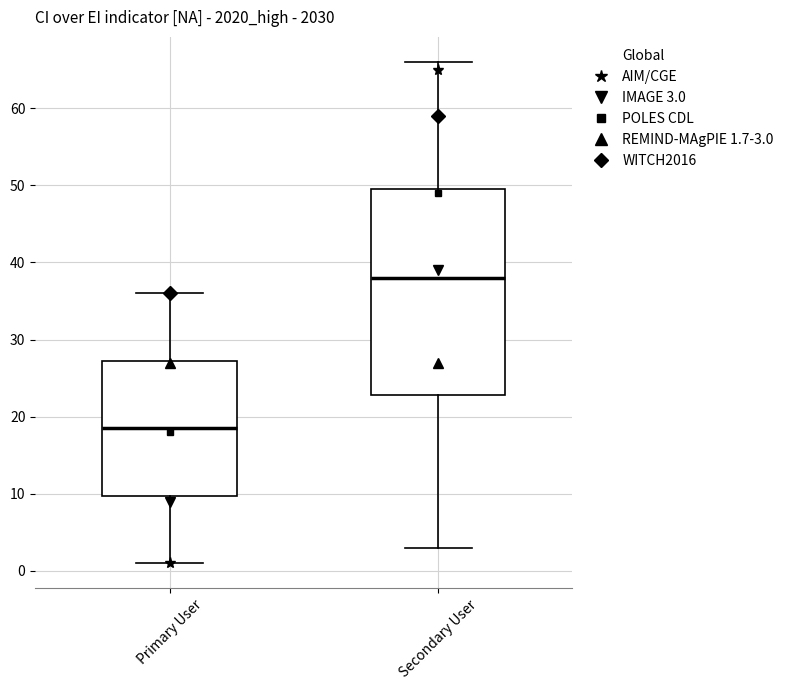

Comparing the boxes themselves (not the whiskers), which one is the tallest?

Secondary User